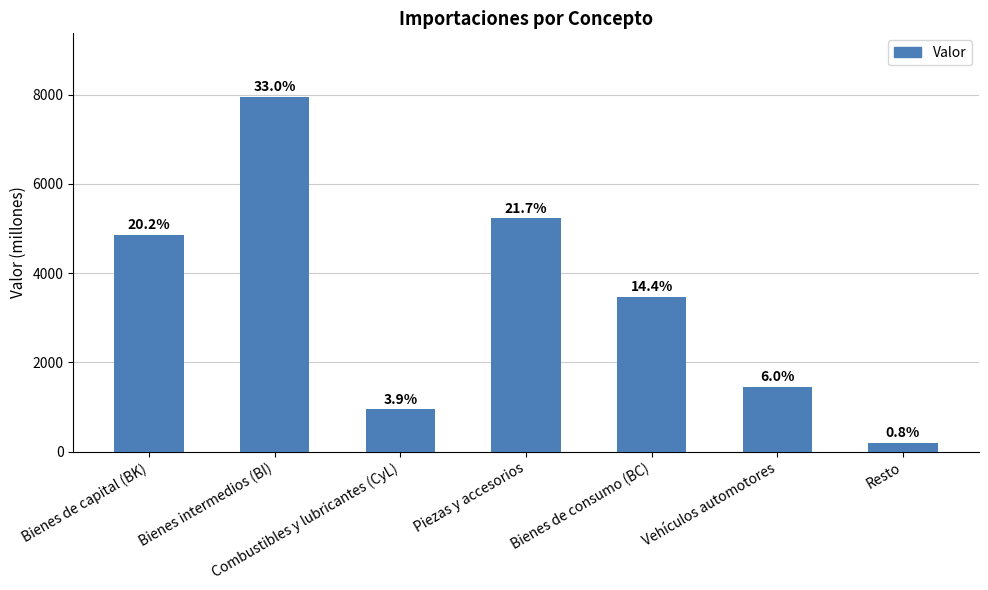

How many bars are there in total?

7